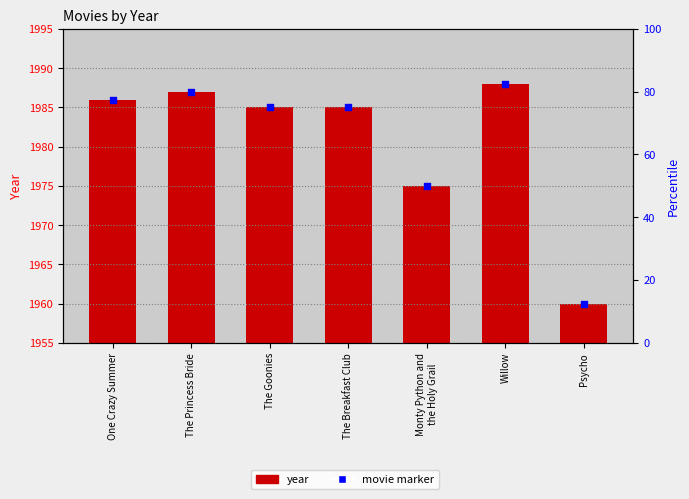

Which series contains the highest Y value?

movie marker